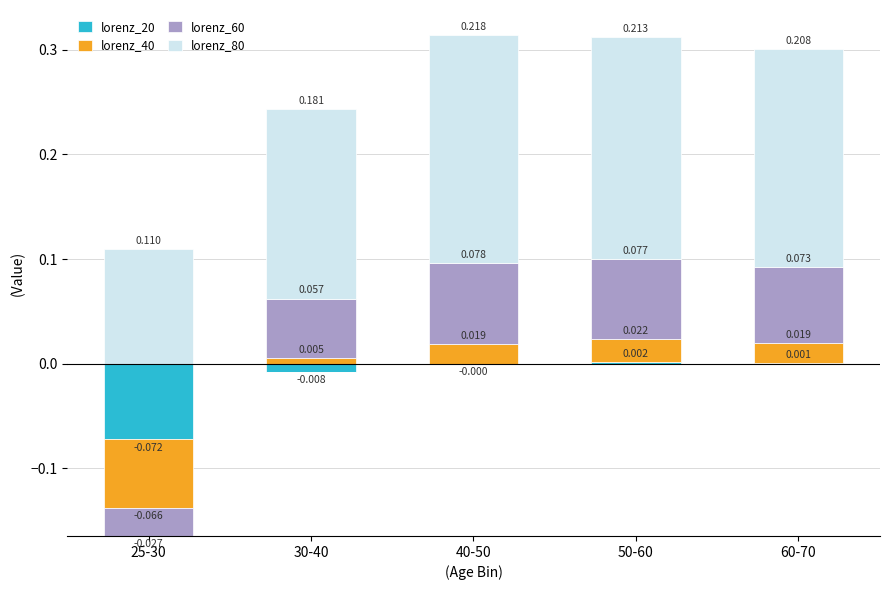

Is the value of lorenz_40 at 40-50 greater than the value of lorenz_20 at 60-70?

Yes